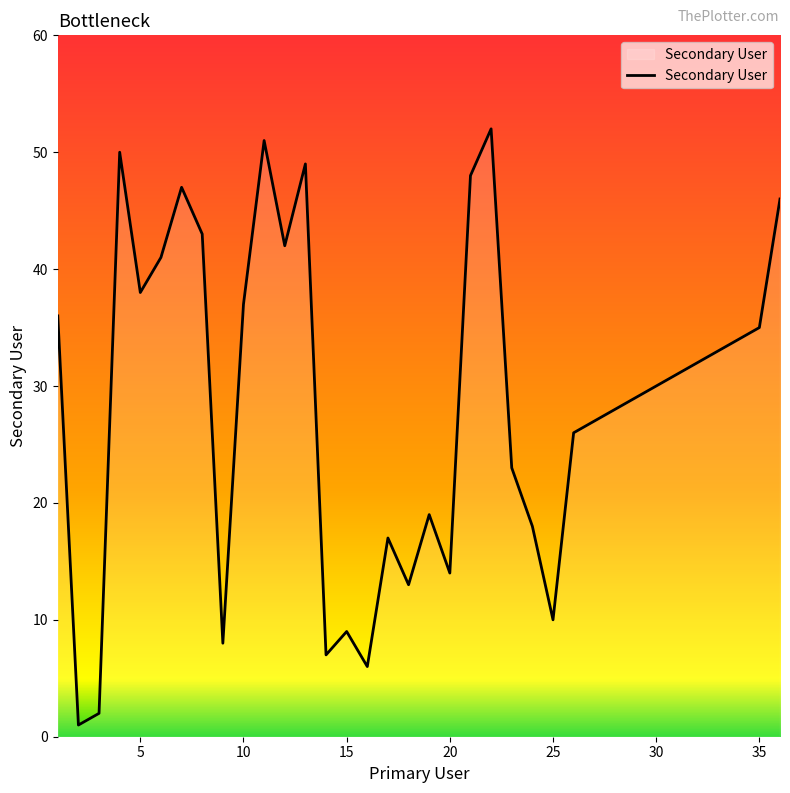

What is the maximum value shown in the chart?

52